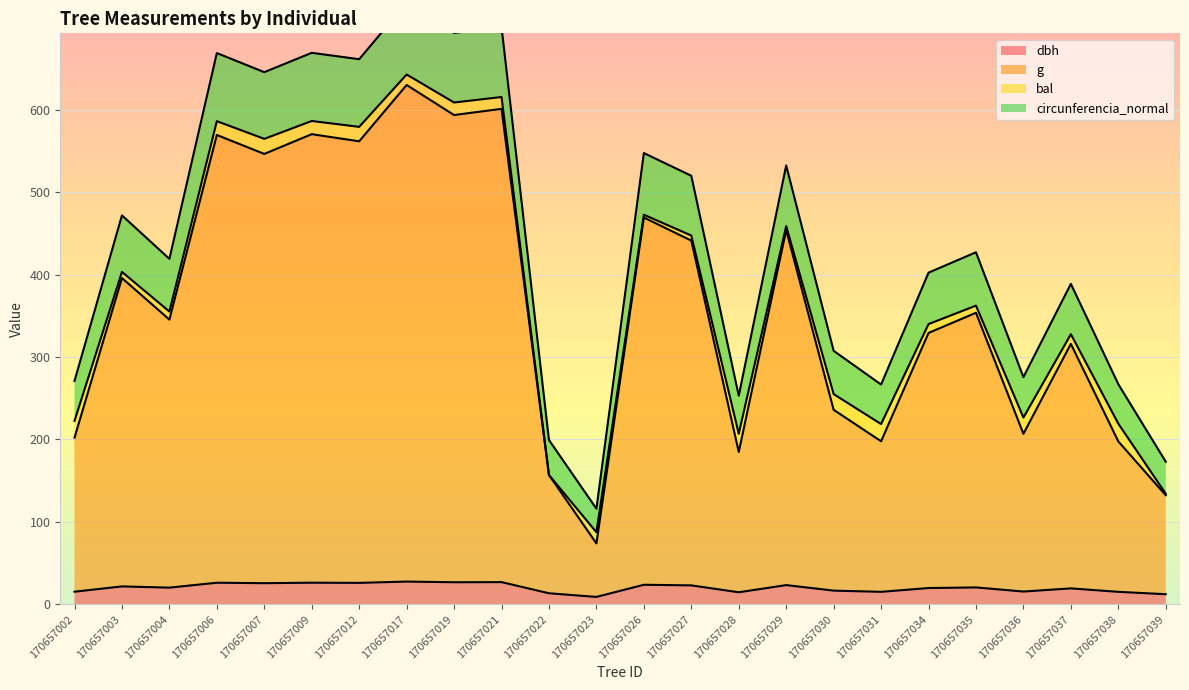

True or false: dbh has a value of 11.3 at 170657004.

False